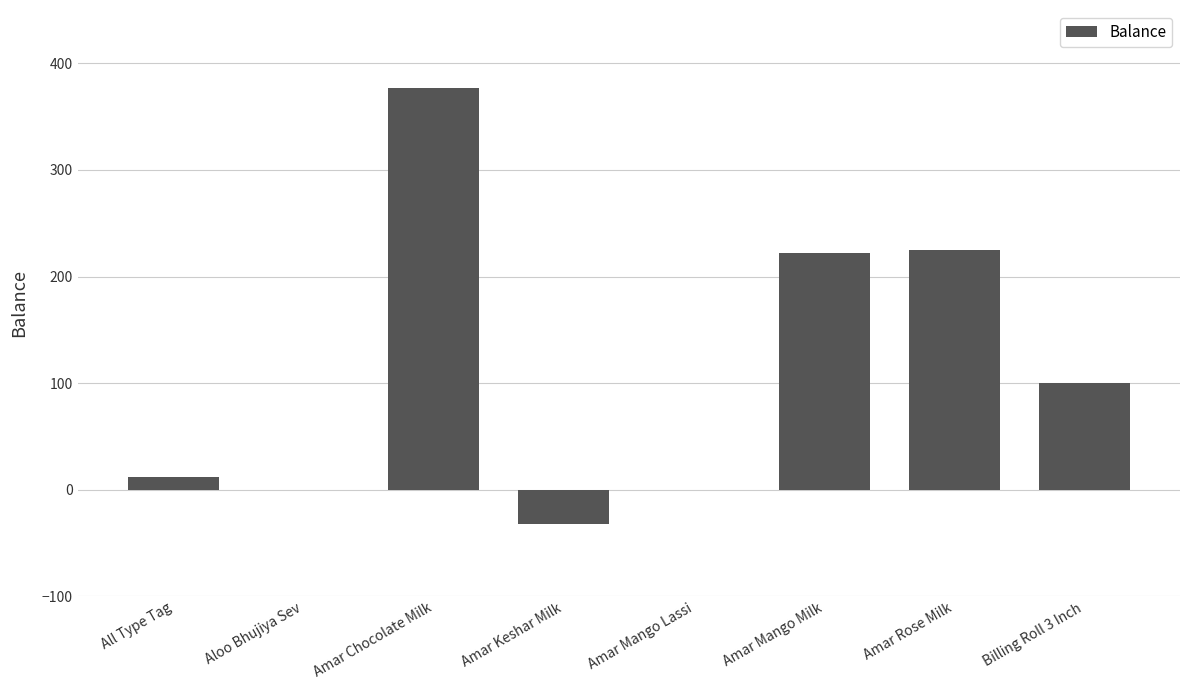

Reading left to right, list all the values displayed in this chart.

All Type Tag=12	Aloo Bhujiya Sev=0	Amar Chocolate Milk=377	Amar Keshar Milk=-32	Amar Mango Lassi=0	Amar Mango Milk=222	Amar Rose Milk=225	Billing Roll 3 Inch=100